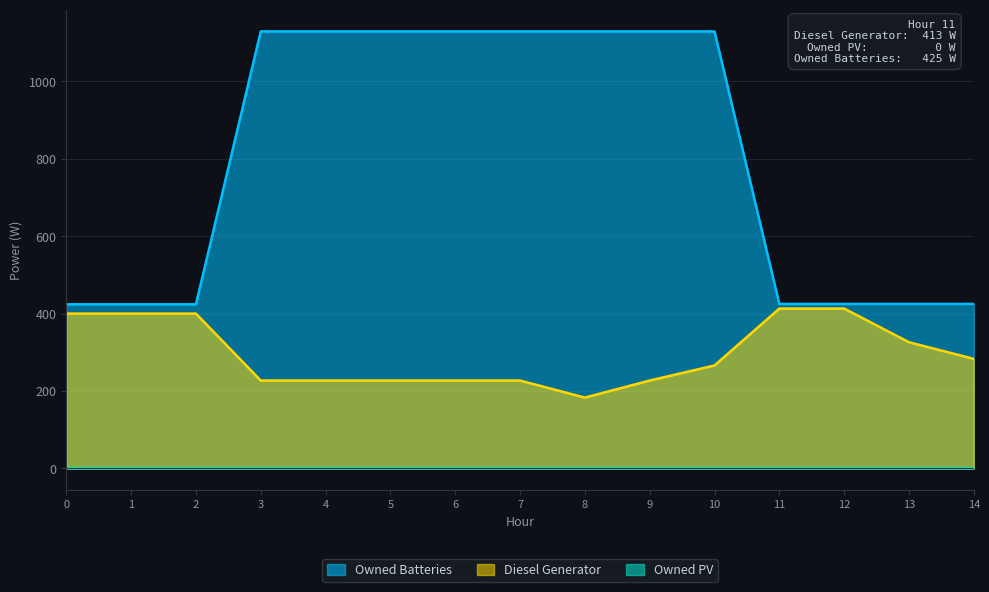

True or false: Owned Batteries and Diesel Generator intersect in this chart.

False